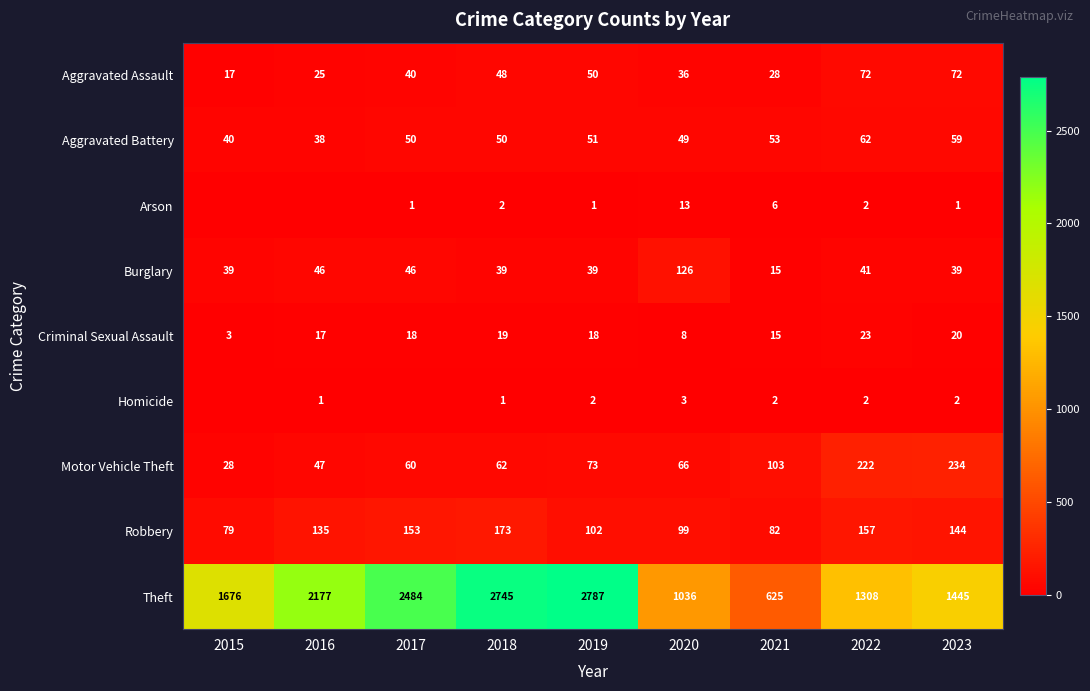

Which series changed the most between 2020 and 2023?

Theft